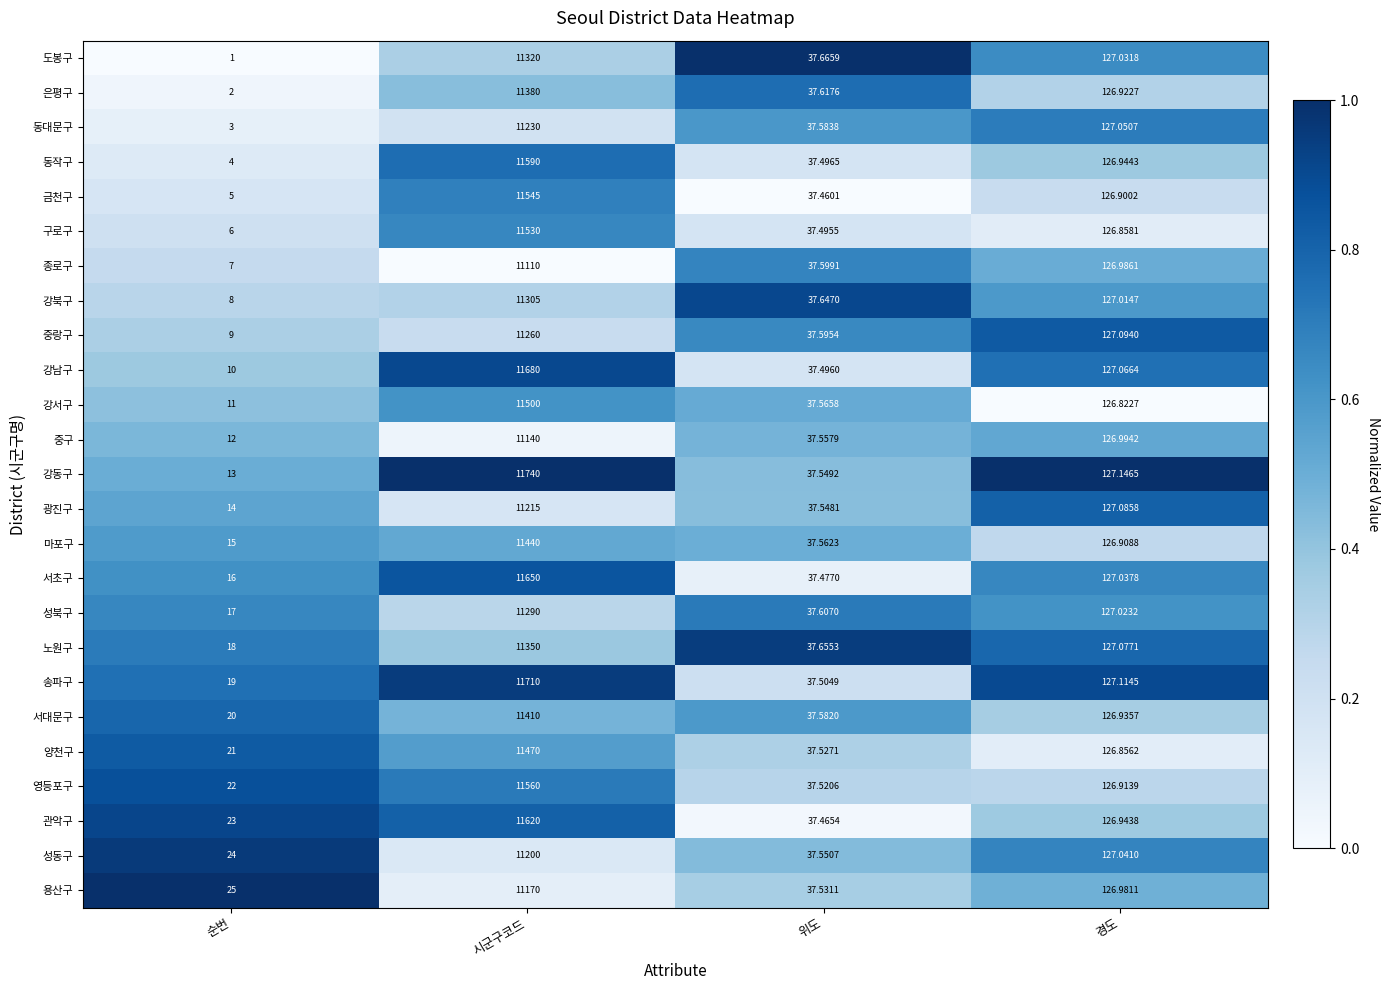

Which category has the highest value across all series?

시군구코드